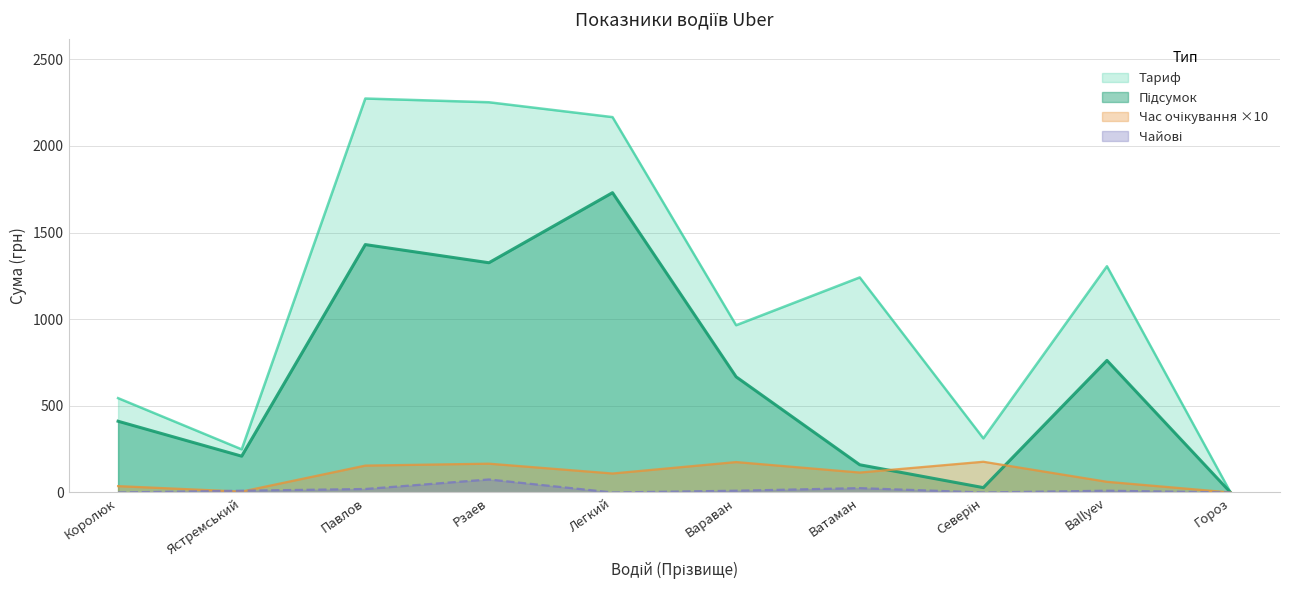

At which category is the sum across all series the highest?

Легкий